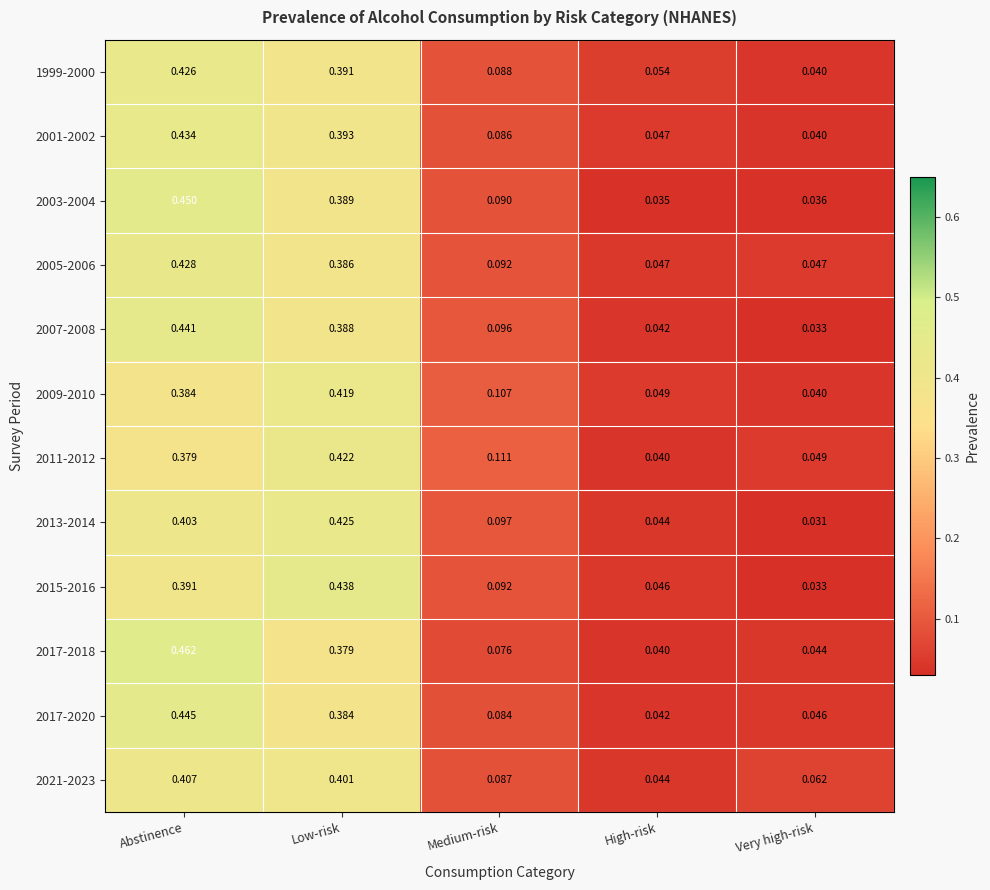

At which label is 2009-2010 closest to 0?

Very high-risk